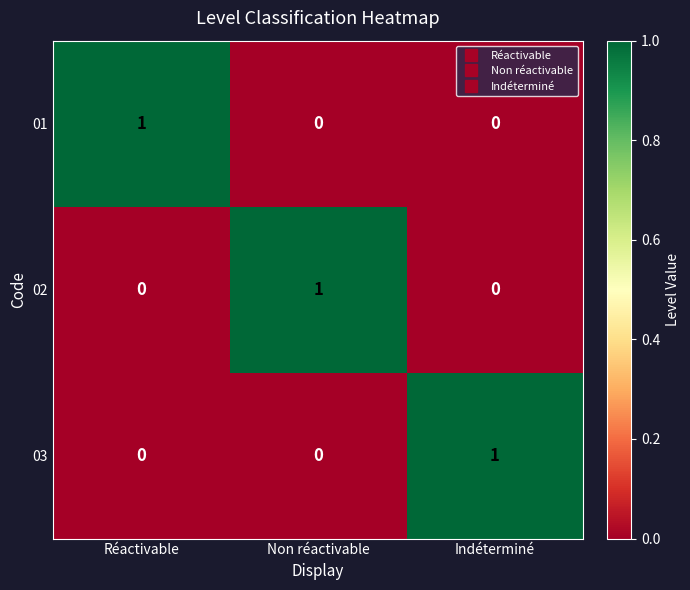

At how many categories does at least one series exceed 0?

3